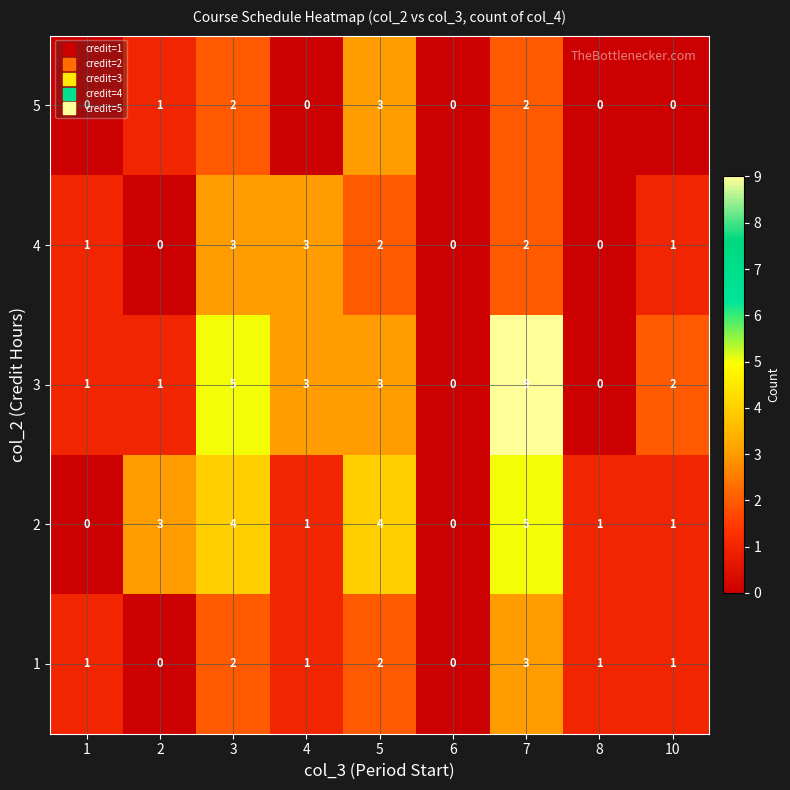

What is the difference between the second highest and minimum values in the 4 series?

3